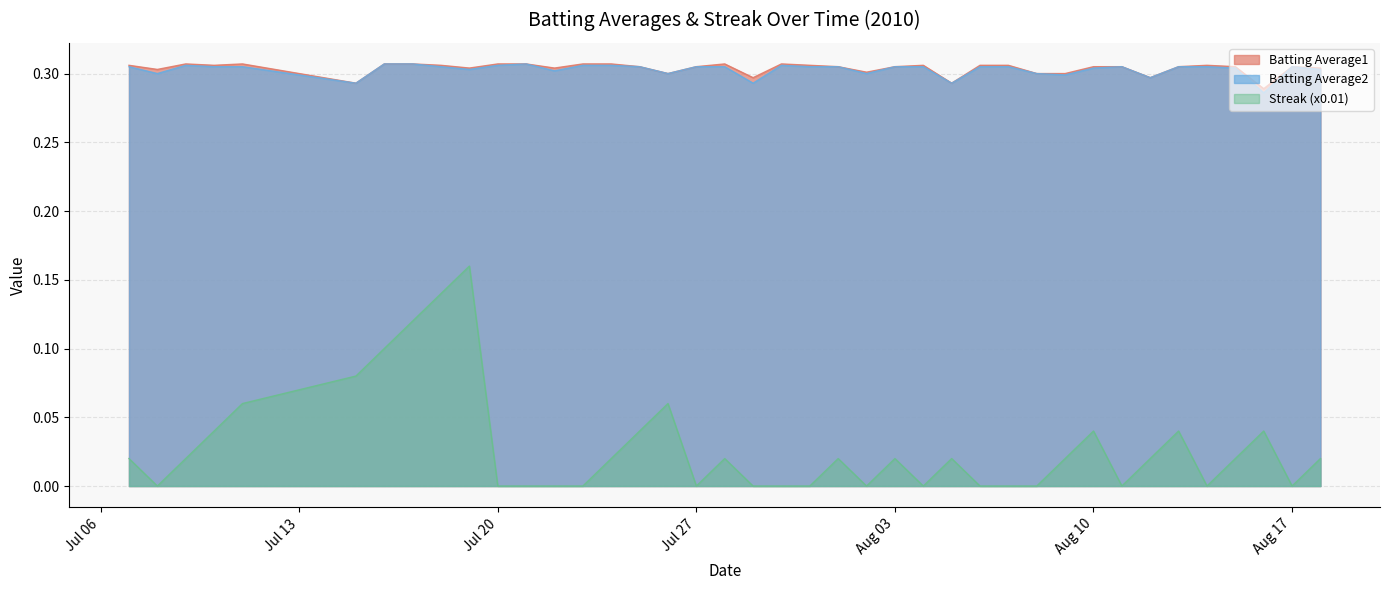

What are all the series names shown in the legend?

Batting Average1, Batting Average2, Streak (x0.01)